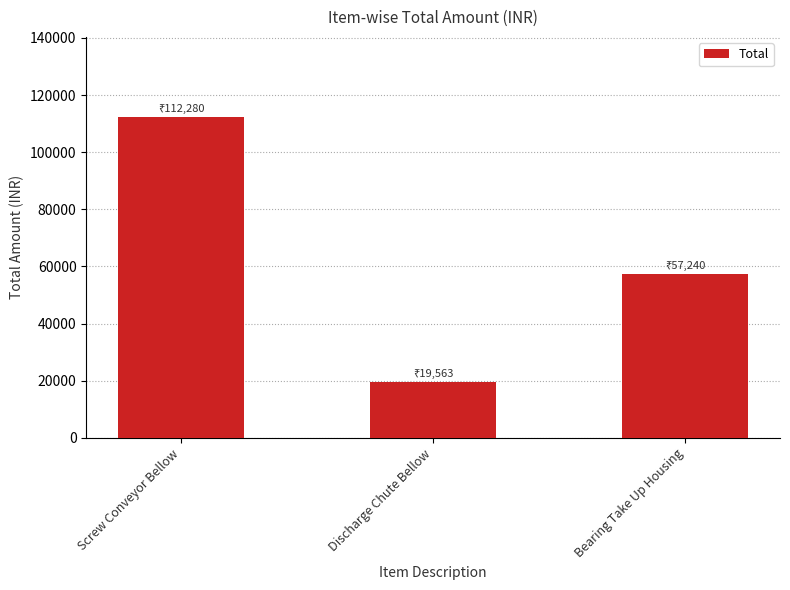

List the labels in order of value, largest first.

Screw Conveyor Bellow, Bearing Take Up Housing, Discharge Chute Bellow